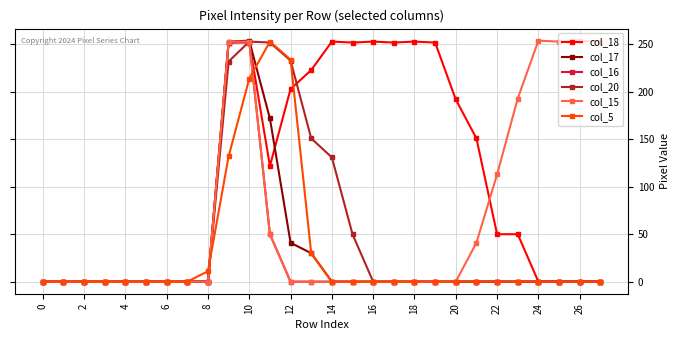

What is the maximum value for col_5?

253